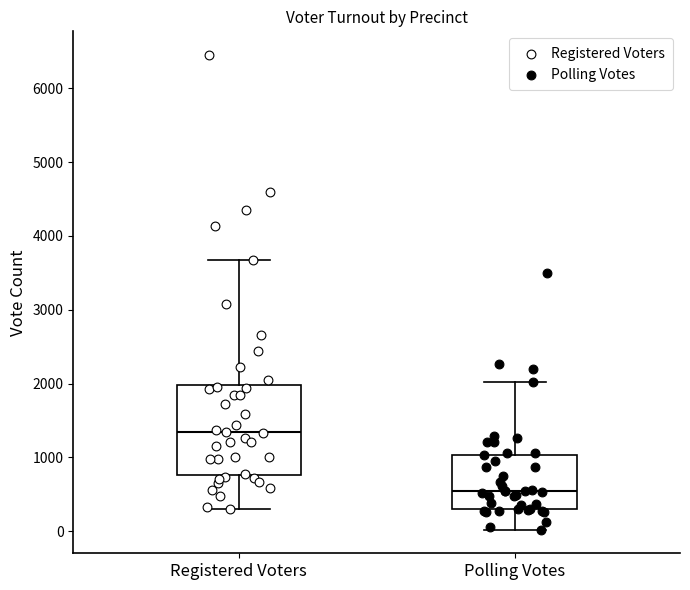

Which box is the tallest, from its lower edge to its upper edge?

Registered Voters